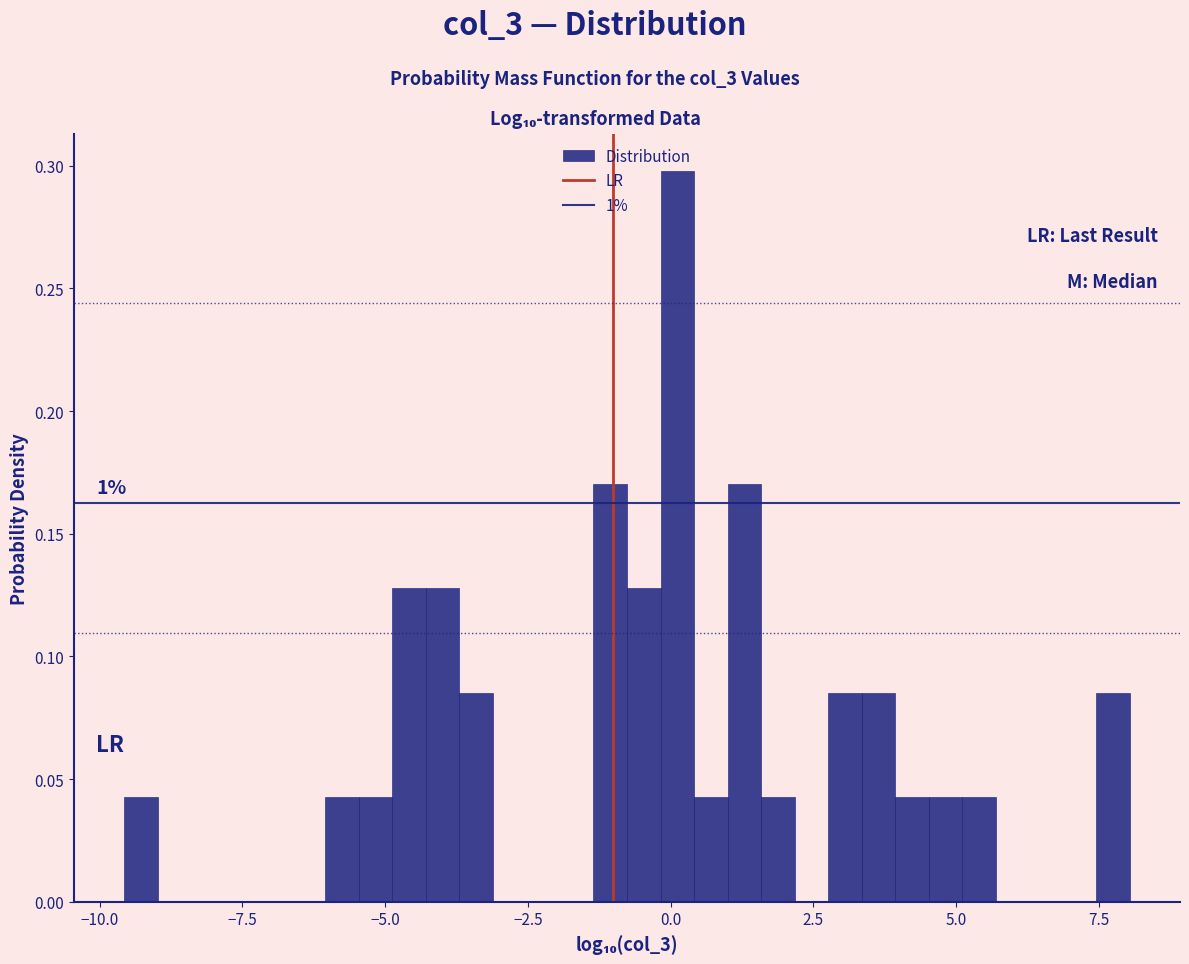

Read against the x-axis, roughly where is the centre of the tallest bar?

0.0